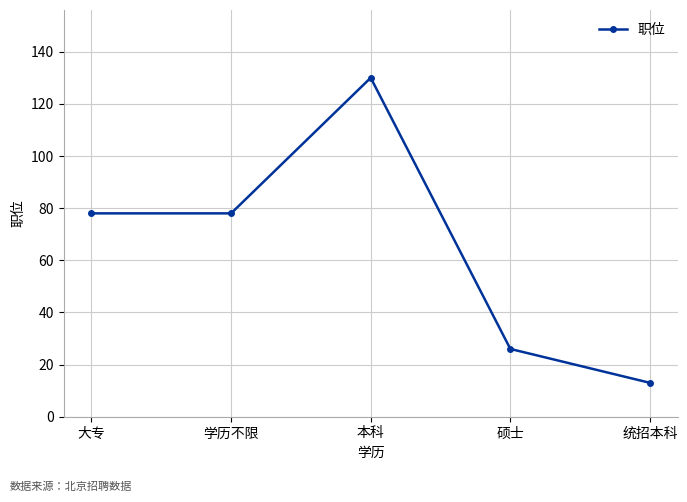

Reading right to left, extract all data points from this chart.

13	26	130	78	78